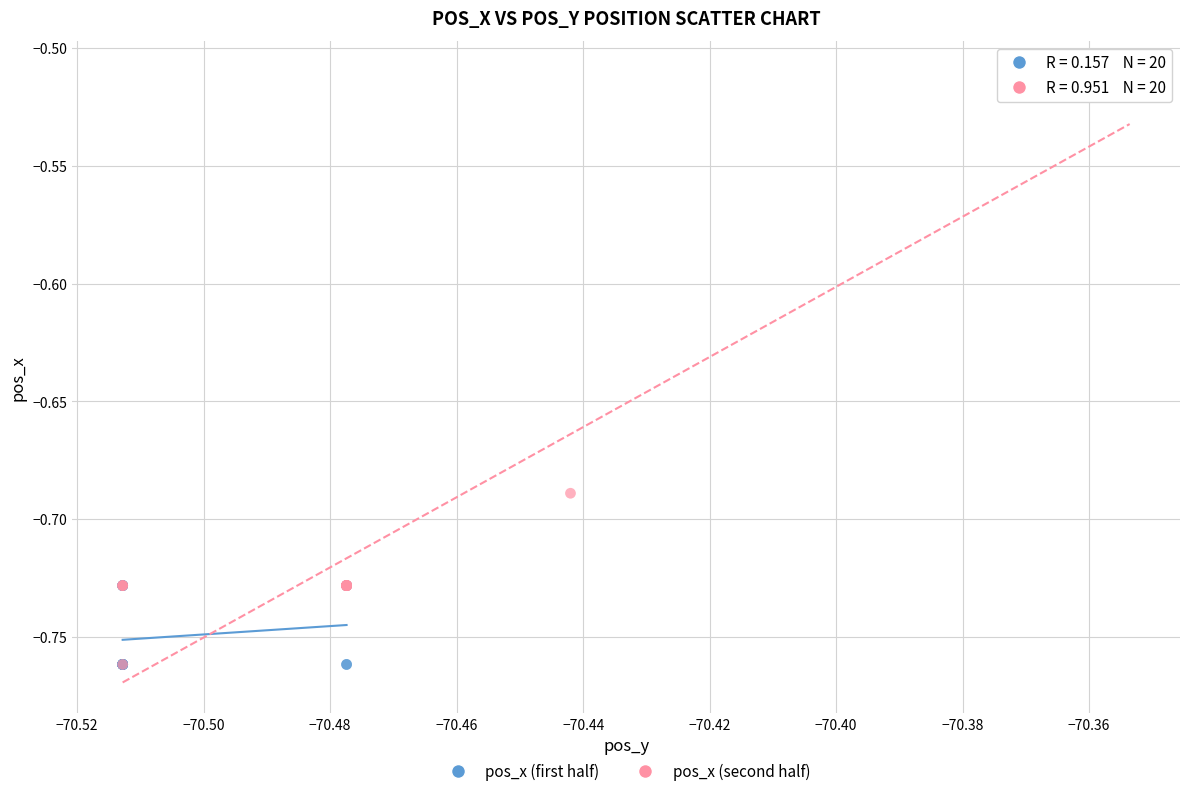

Which series has the largest Y range (max minus min)?

pos_x (second half)